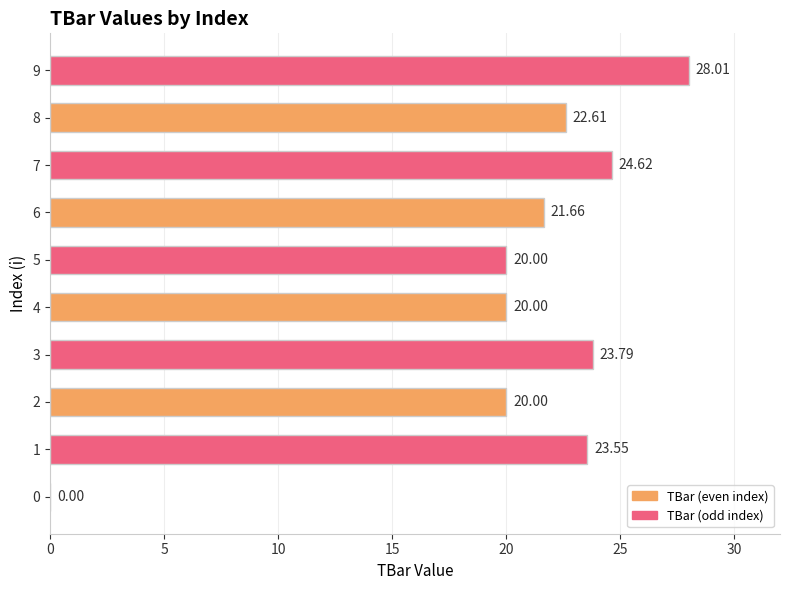

What is the change in value from 0 to 9?

+28.0